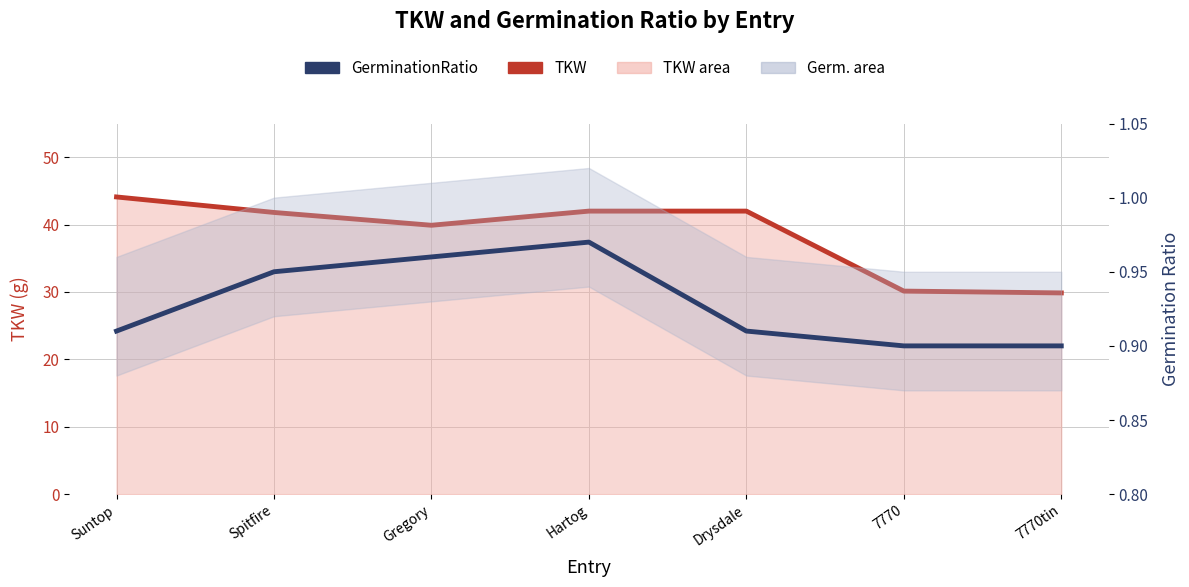

What is the sum of all GerminationRatio values?

6.5